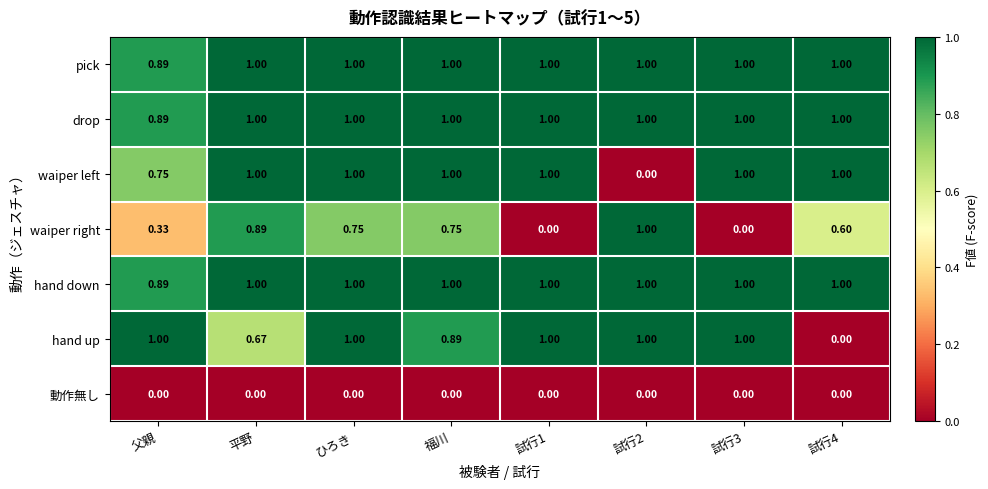

Which series changed the most between 平野 and 試行1?

waiper right